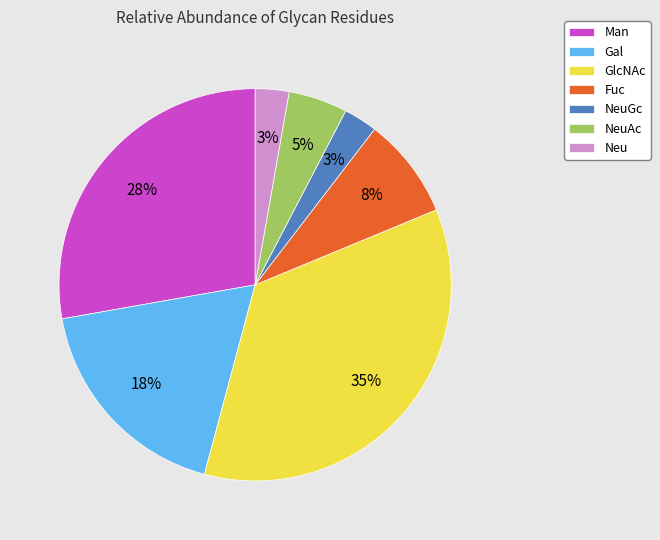

True or false: Neu accounts for 3% of the total.

True